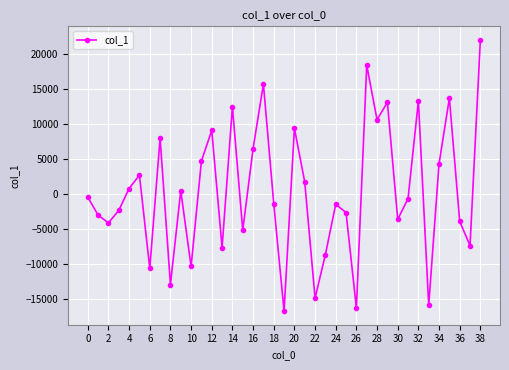

What is the sum of all values?

18656.6